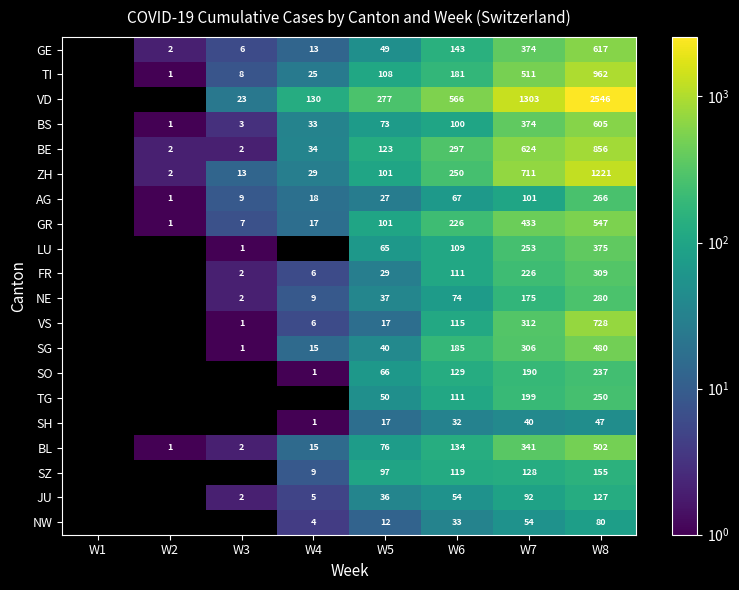

At which category is the sum across all series the highest?

W8